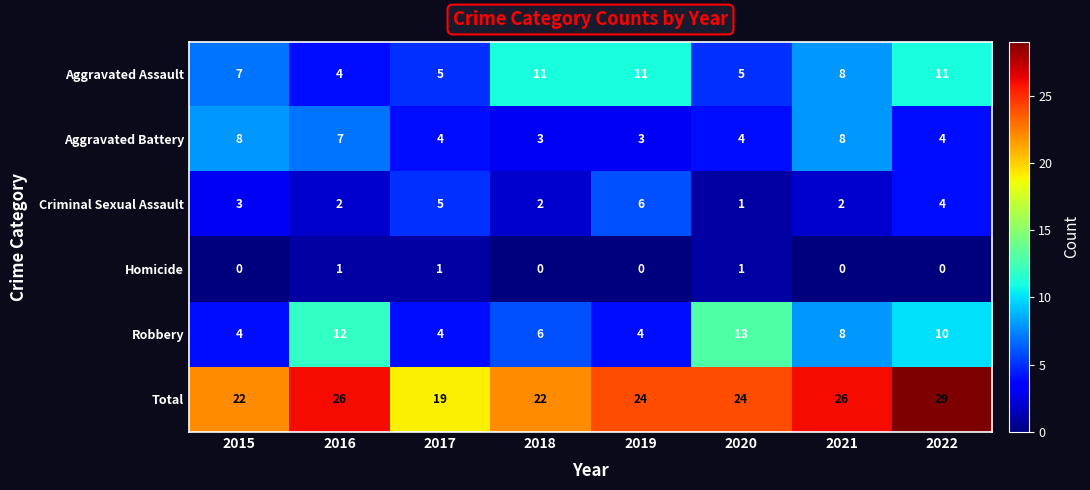

What is the average value of the Aggravated Battery series?

5